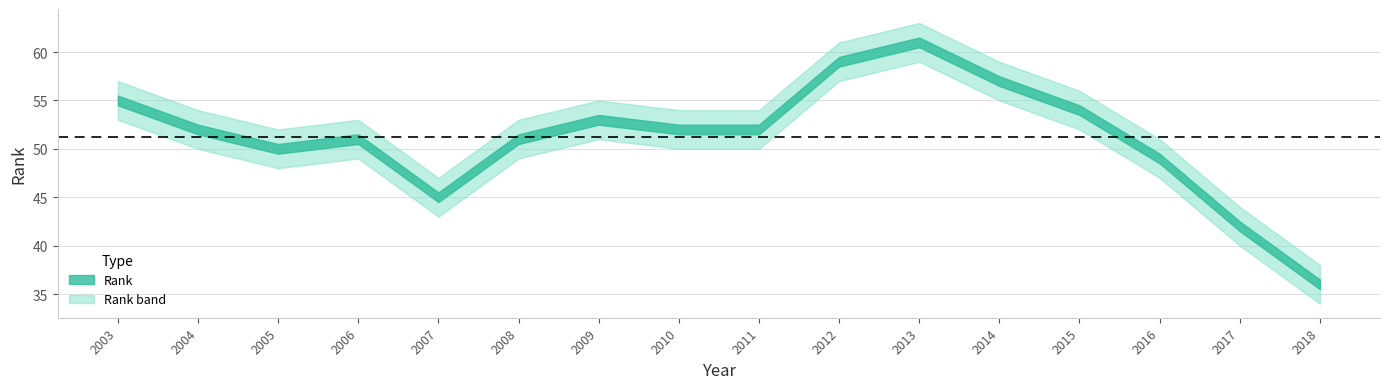

Approximately how many times larger is the value at 2009 compared to 2006?

1.0